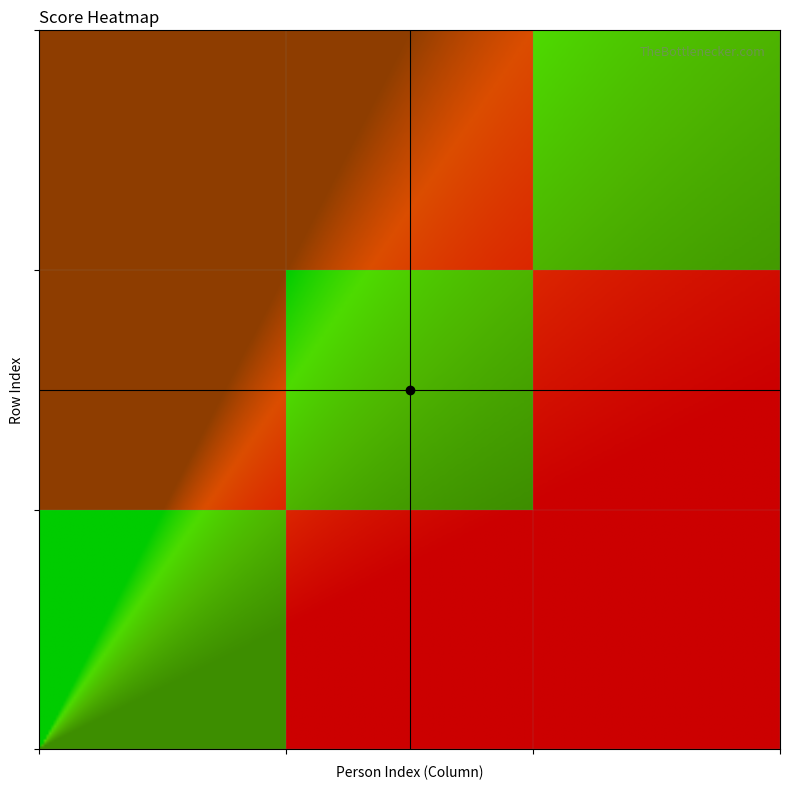

Rank the series at Row 1 from highest to lowest value.

HOANG NAM KY, NGUYEN THO DUC, TRAN THI THANH HUYEN